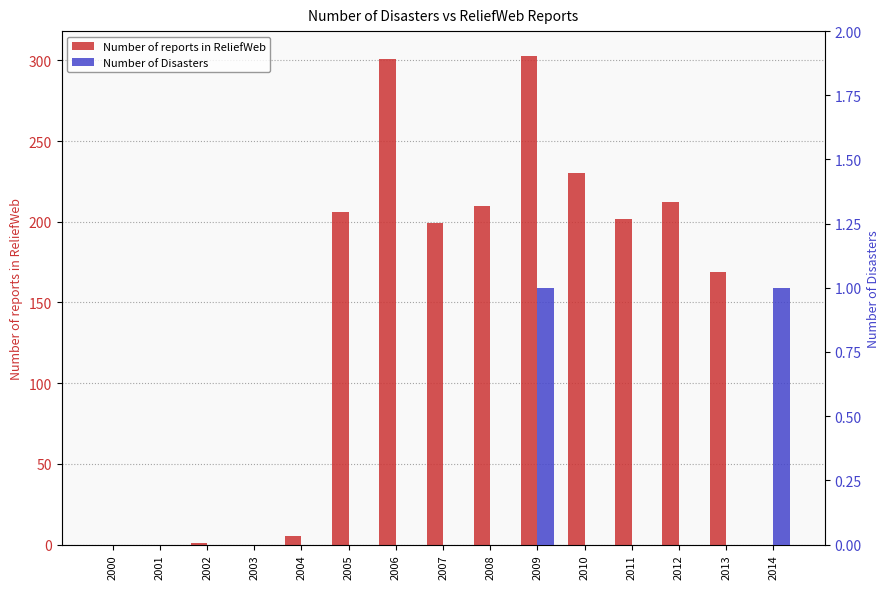

Which series has the widest spread of values?

Number of reports in ReliefWeb